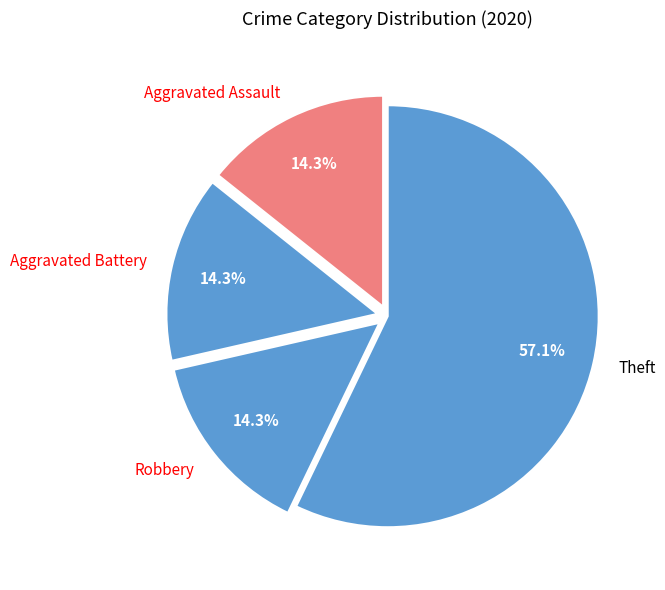

What is the ratio of the value at Aggravated Battery to the value at Robbery?

1.0